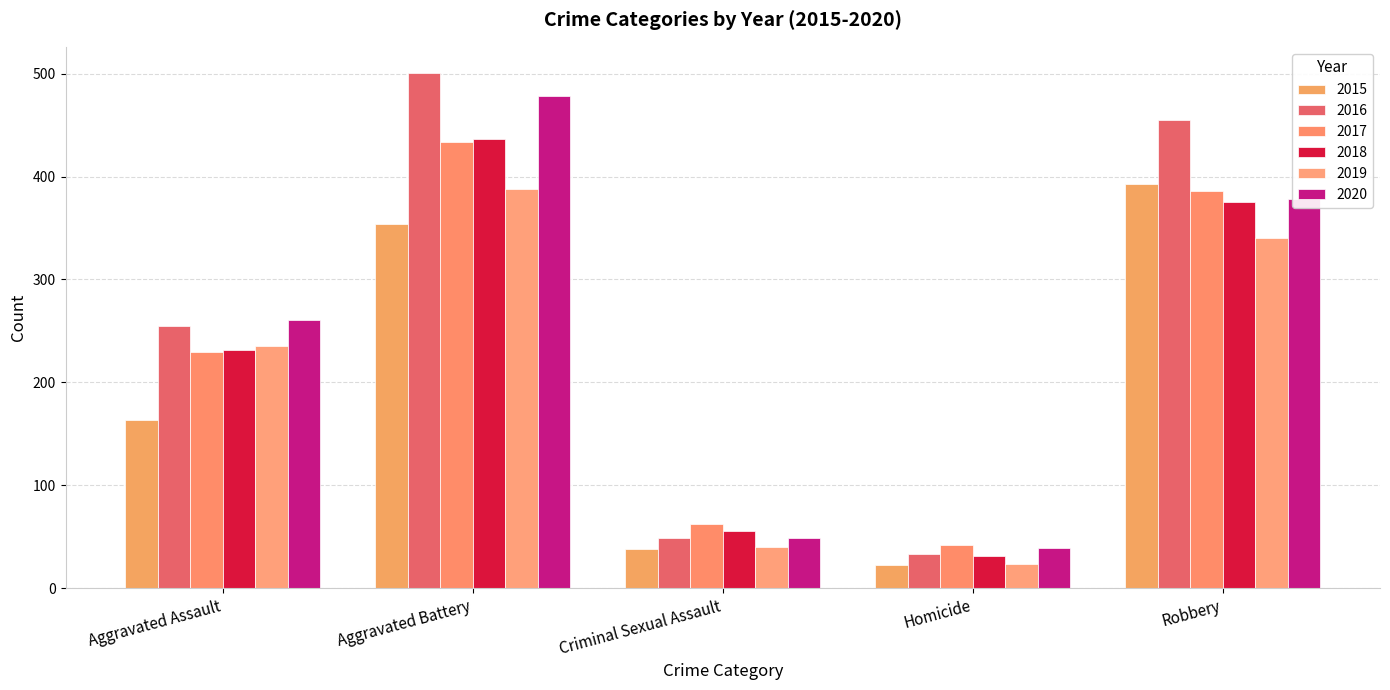

What are all the series names shown in the legend?

2015, 2016, 2017, 2018, 2019, 2020